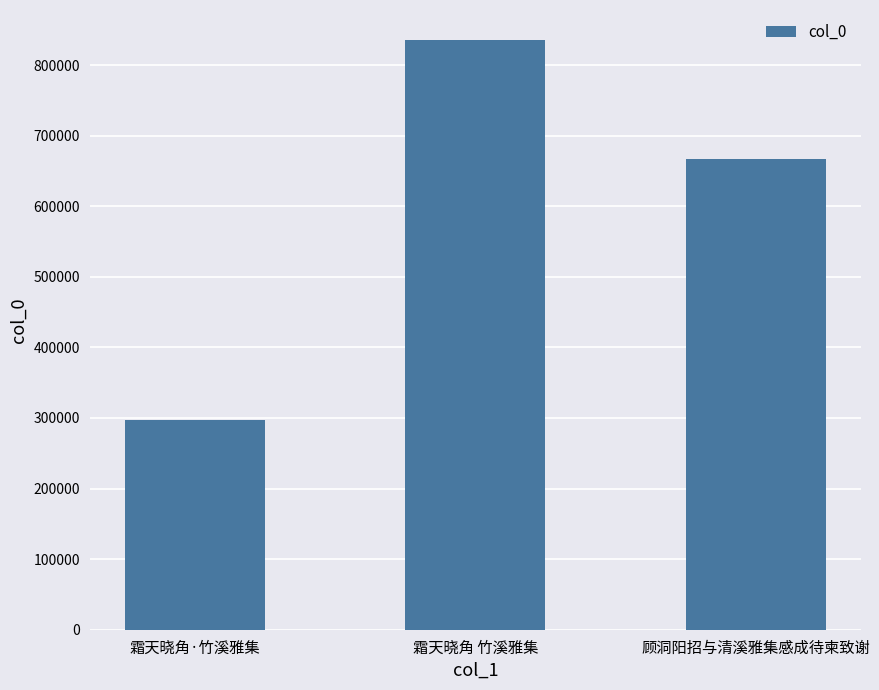

Where does the data first go above 667116?

霜天晓角 竹溪雅集